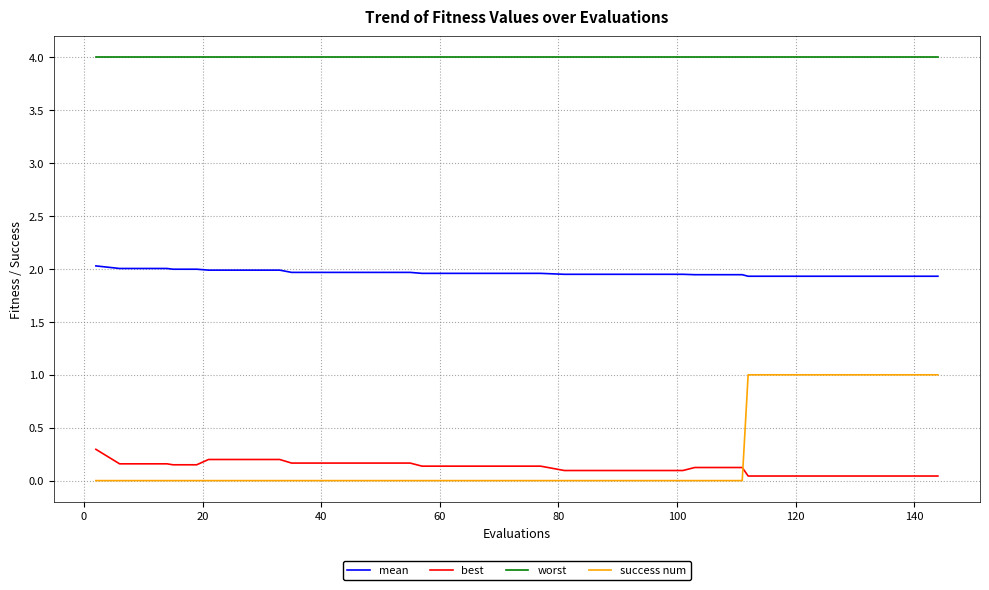

Which series has the largest total across all categories?

worst